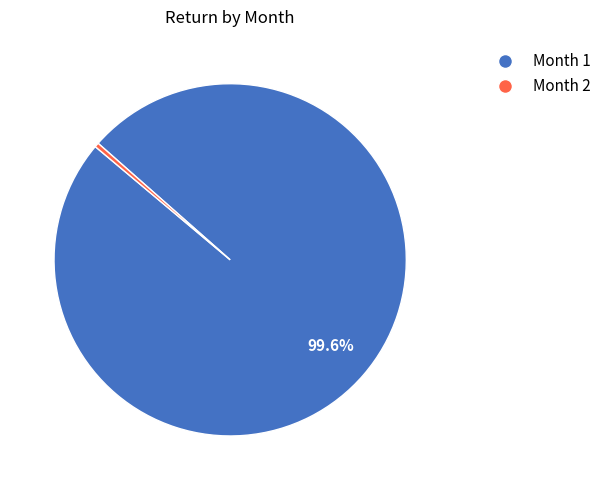

Rank the categories by value from highest to lowest.

Month 1, Month 2